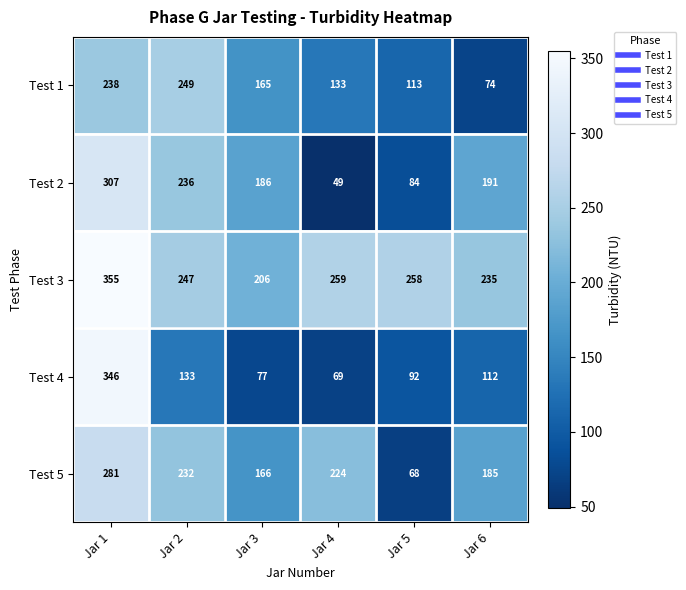

What is the difference between the maximum and minimum values in the Test 3 series?

149